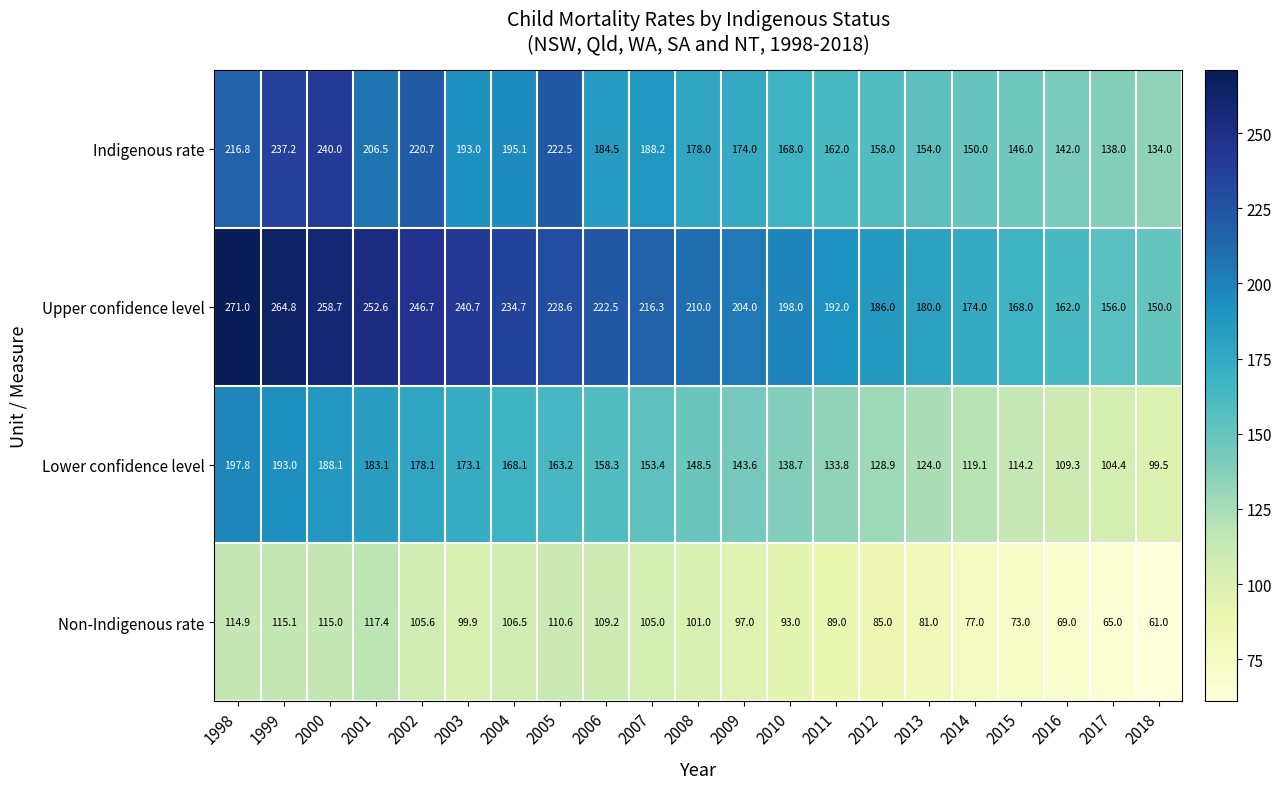

What is the smallest value displayed?

61.0